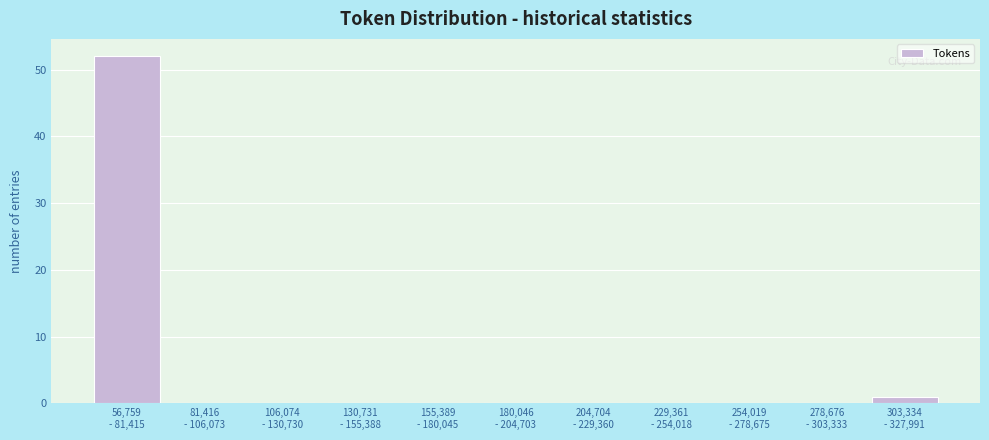

What is the sum of all values?

53